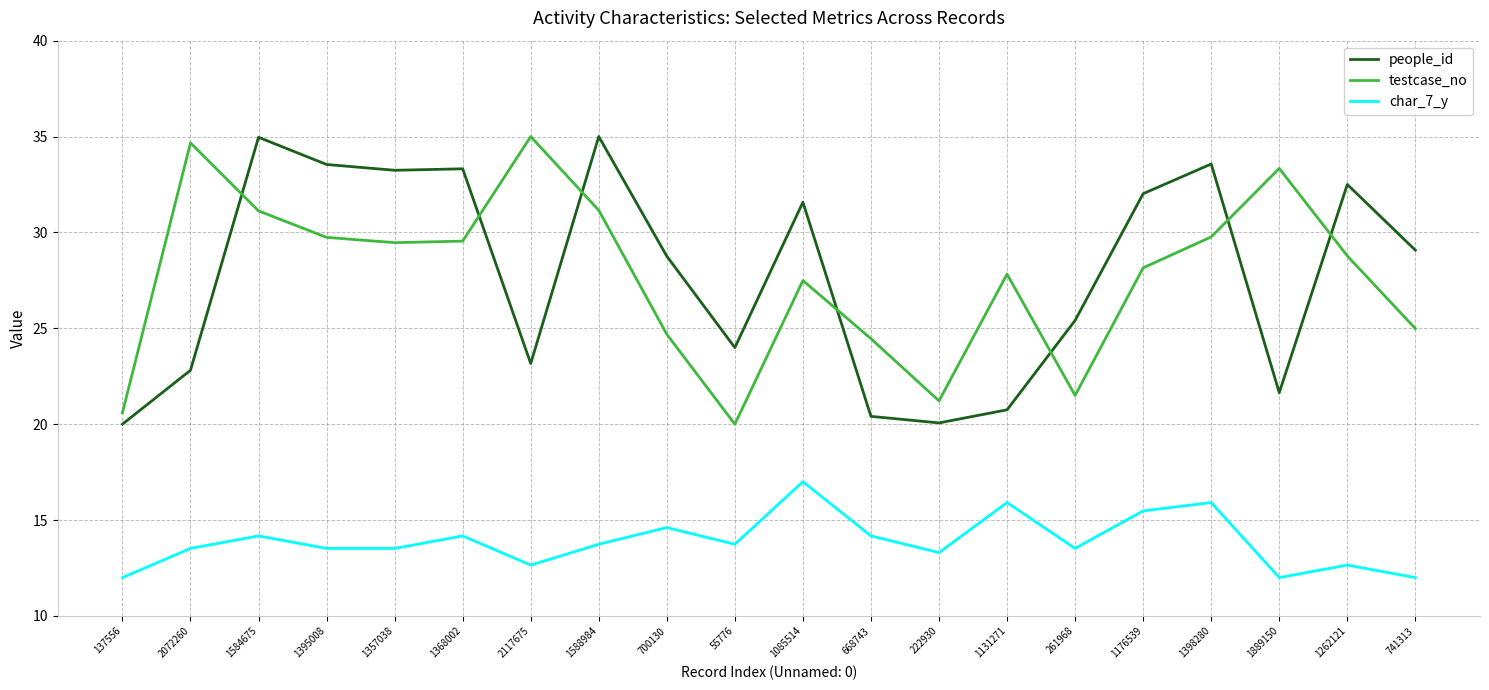

True or false: char_7_y and testcase_no cross at least once.

False